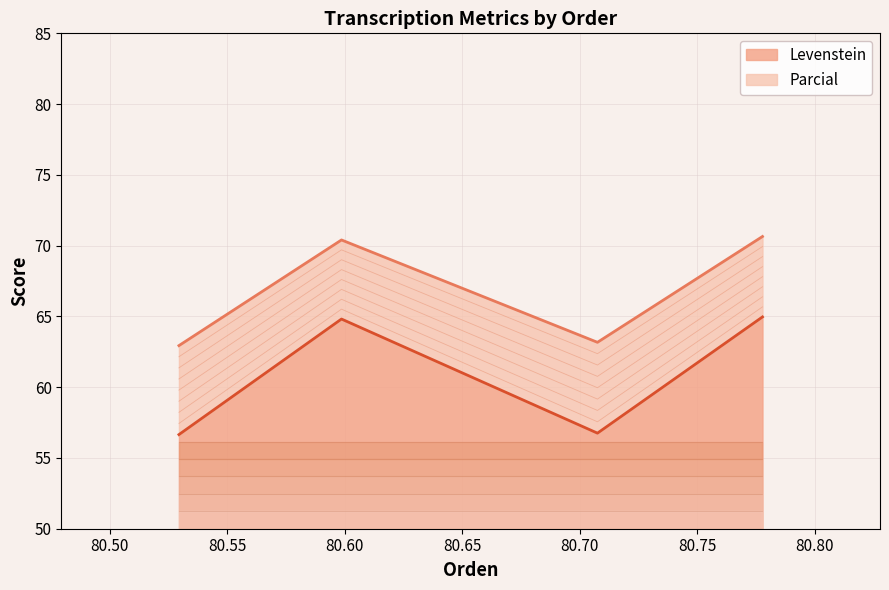

Which series has the widest spread of values?

Levenstein